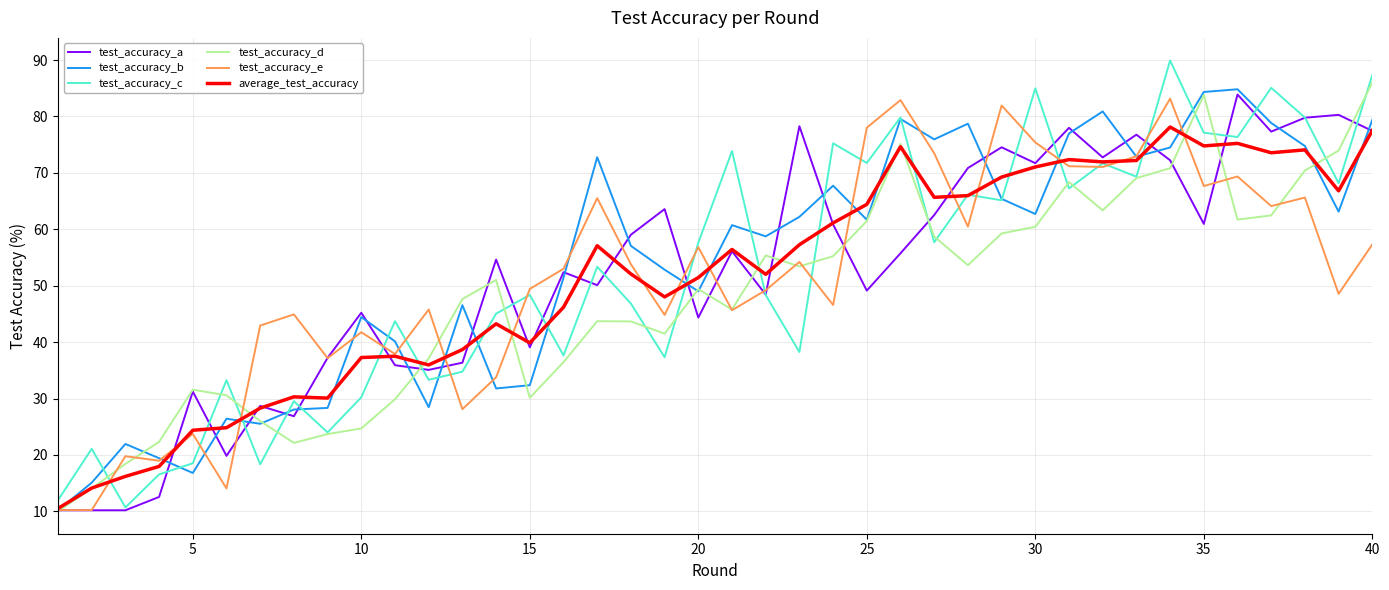

What is the greatest value displayed?

89.9